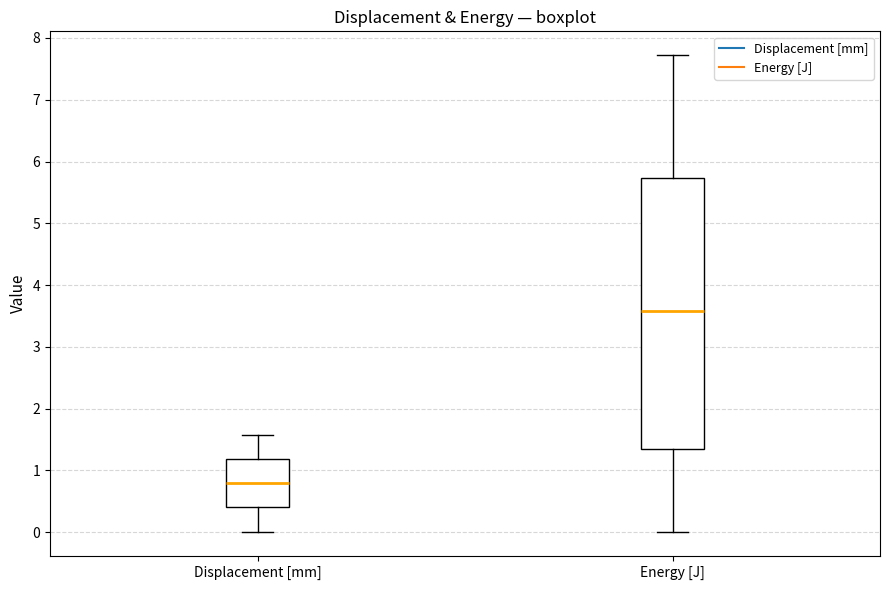

Where does the median line of the box for Displacement [mm] sit on the y-axis? The values are not printed on the chart, so give them approximately, as read against the axis.

0.8